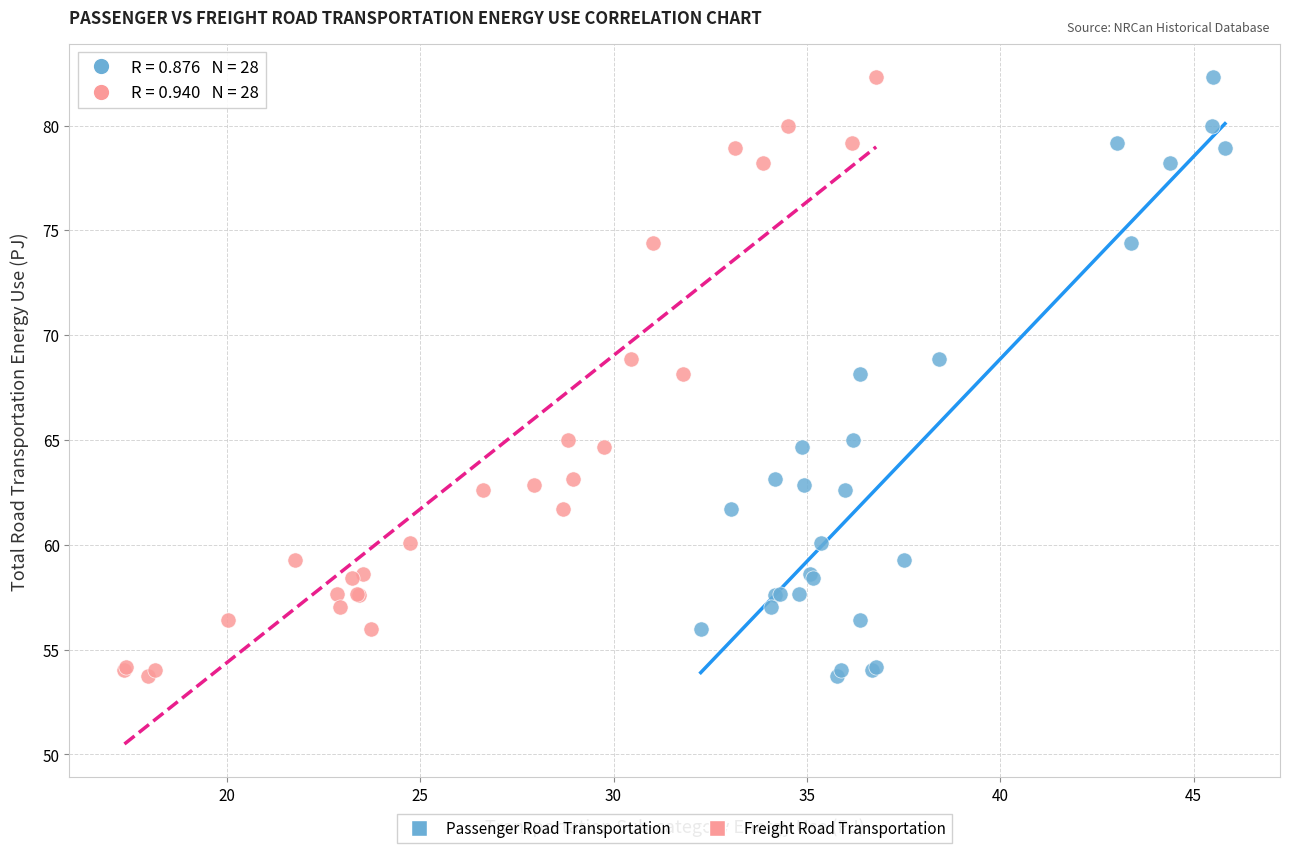

What are all the series names shown in the legend?

Passenger Road Transportation, Freight Road Transportation